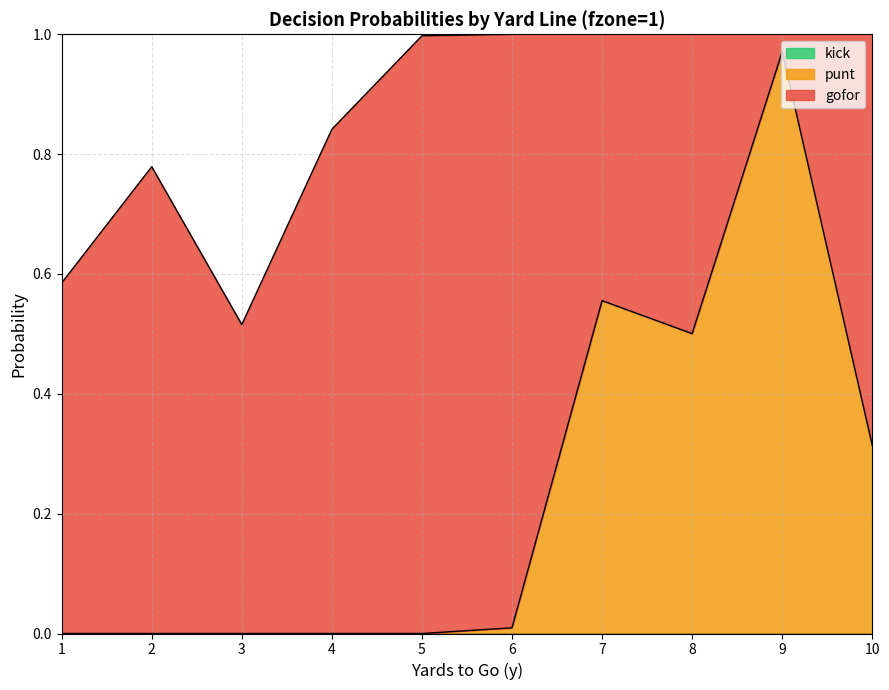

True or false: kick and gofor intersect in this chart.

False